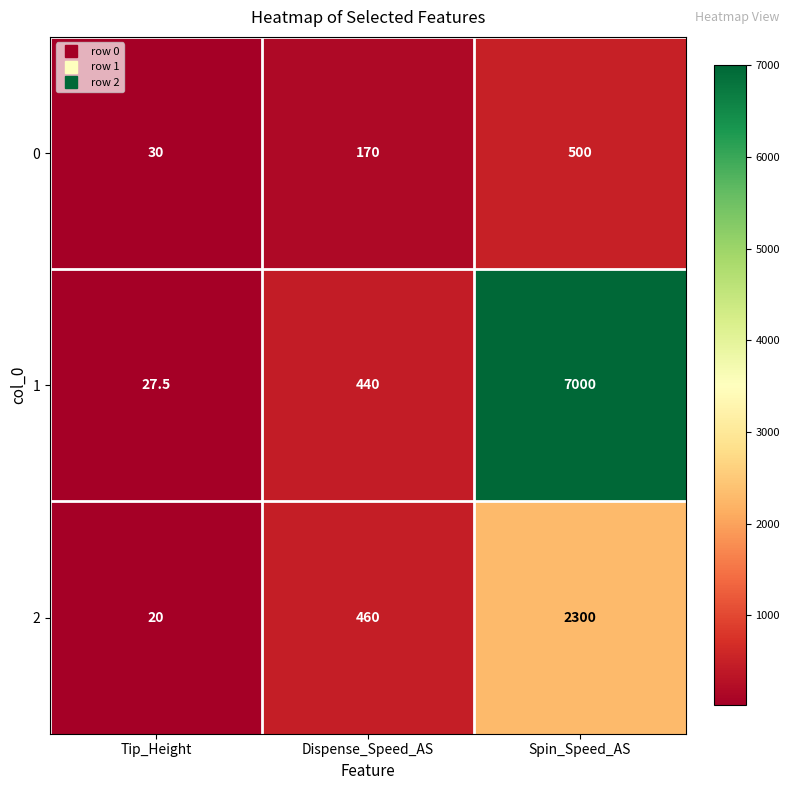

At which label is 1 closest to 3513?

Dispense_Speed_AS